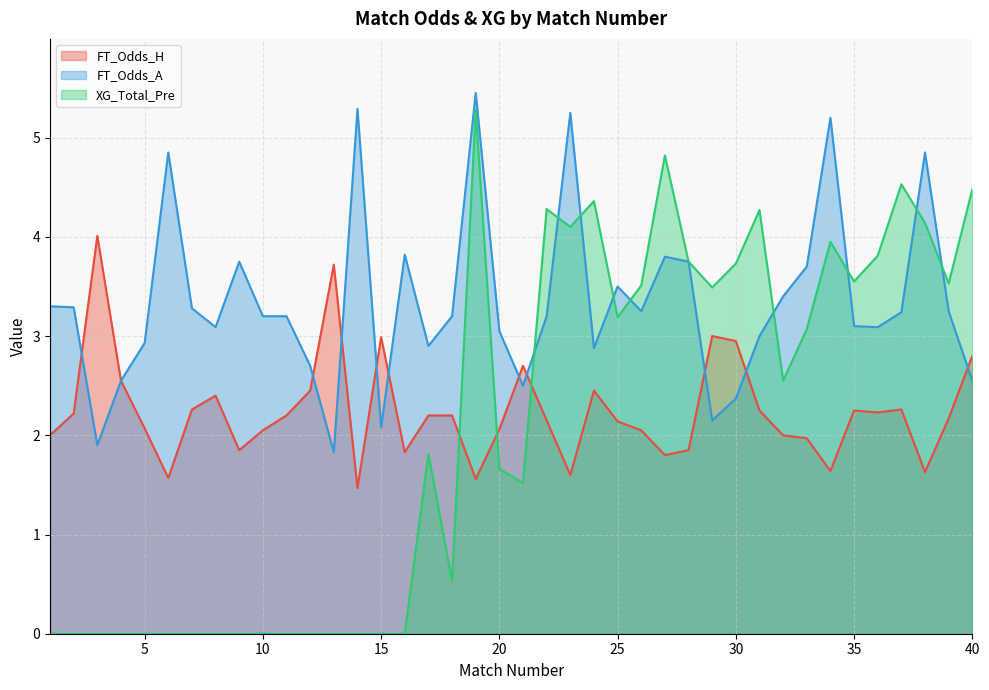

Reading left to right, transcribe all the data shown in this chart.

FT_Odds_H: 1=2.0	2=2.2	3=4.0	4=2.5	5=2.1	6=1.6	7=2.3	8=2.4	9=1.9	10=2.0	11=2.2	12=2.5	13=3.7	14=1.5	15=3.0	16=1.8	17=2.2	18=2.2	19=1.6	20=2.1	21=2.7	22=2.1	23=1.6	24=2.5	25=2.1	26=2.0	27=1.8	28=1.9	29=3.0	30=3.0	31=2.2	32=2.0	33=2.0	34=1.6	35=2.2	36=2.2	37=2.3	38=1.6	39=2.2	40=2.8
FT_Odds_A: 1=3.3	2=3.3	3=1.9	4=2.5	5=2.9	6=4.8	7=3.3	8=3.1	9=3.8	10=3.2	11=3.2	12=2.7	13=1.8	14=5.3	15=2.1	16=3.8	17=2.9	18=3.2	19=5.5	20=3.0	21=2.5	22=3.2	23=5.2	24=2.9	25=3.5	26=3.2	27=3.8	28=3.8	29=2.1	30=2.4	31=3.0	32=3.4	33=3.7	34=5.2	35=3.1	36=3.1	37=3.2	38=4.8	39=3.2	40=2.5
XG_Total_Pre: 1=0.0	2=0.0	3=0.0	4=0.0	5=0.0	6=0.0	7=0.0	8=0.0	9=0.0	10=0.0	11=0.0	12=0.0	13=0.0	14=0.0	15=0.0	16=0.0	17=1.8	18=0.5	19=5.3	20=1.7	21=1.5	22=4.3	23=4.1	24=4.4	25=3.2	26=3.5	27=4.8	28=3.8	29=3.5	30=3.7	31=4.3	32=2.5	33=3.1	34=4.0	35=3.5	36=3.8	37=4.5	38=4.1	39=3.5	40=4.5